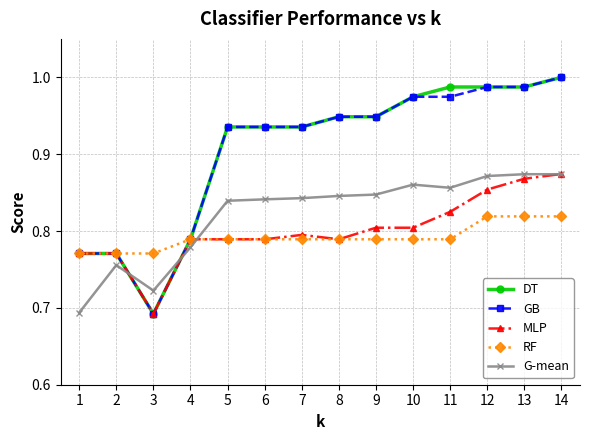

The DT series shows 0.5 at 7. True or false?

False